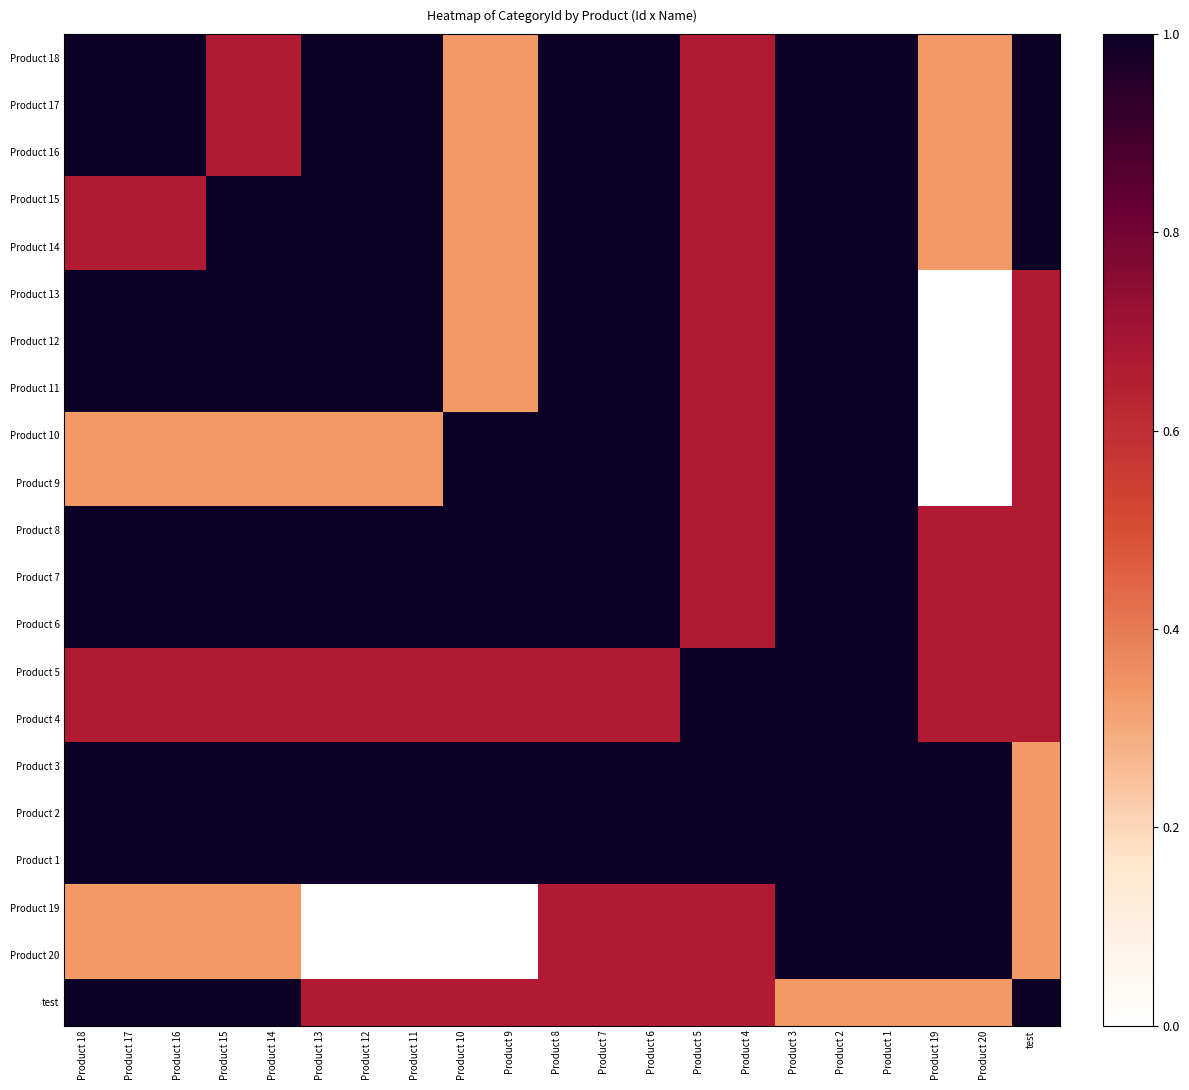

At how many categories does at least one series exceed 0?

21